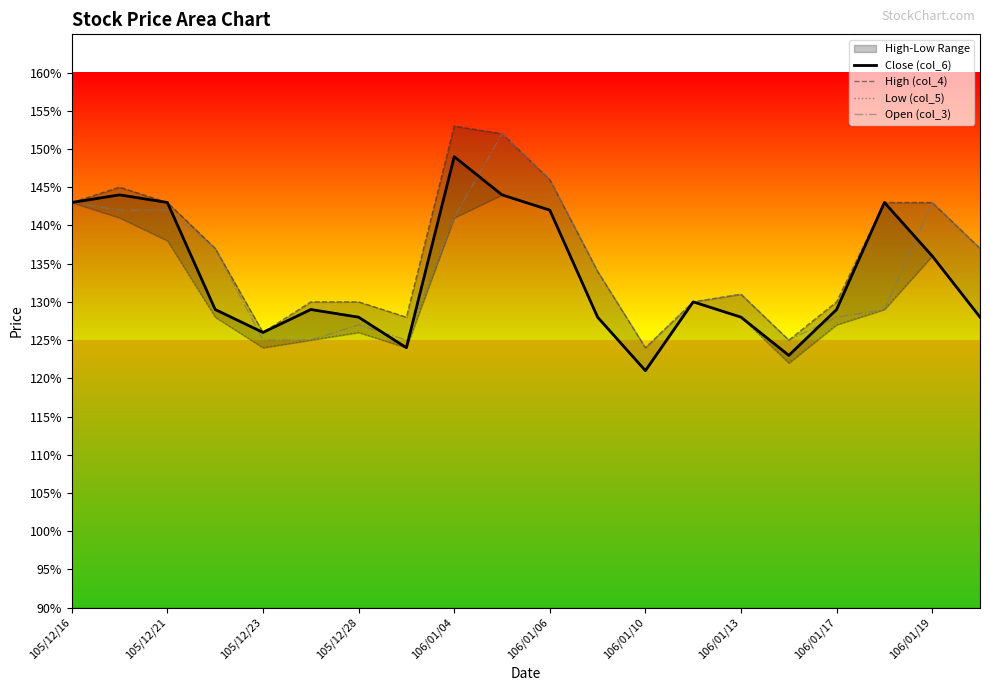

True or false: Open (col_3) and Close (col_6) intersect in this chart.

True